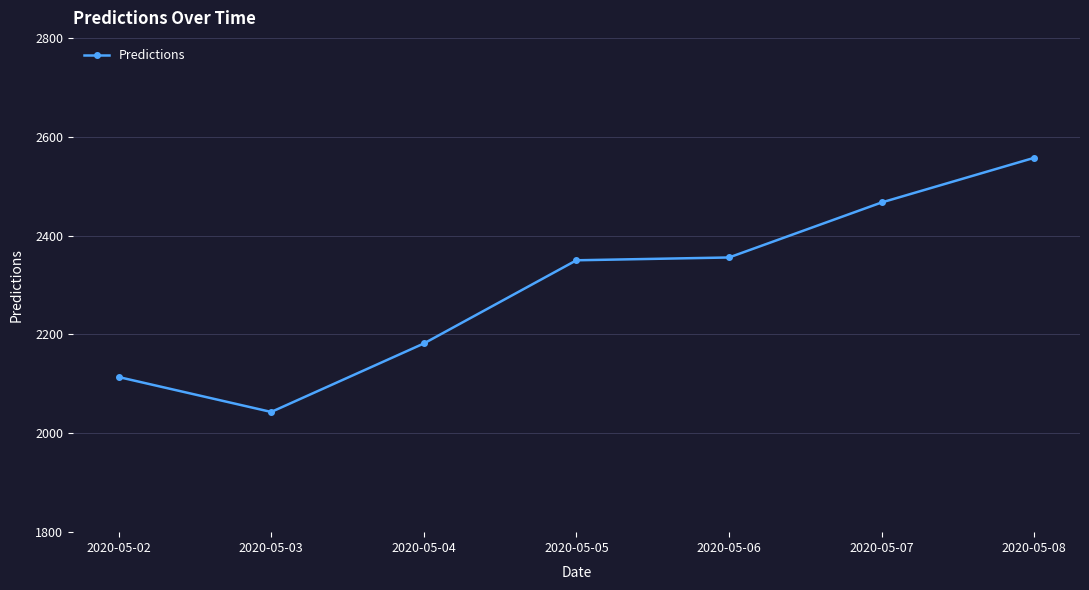

The value at 2020-05-04 is 2181.7. True or false?

True